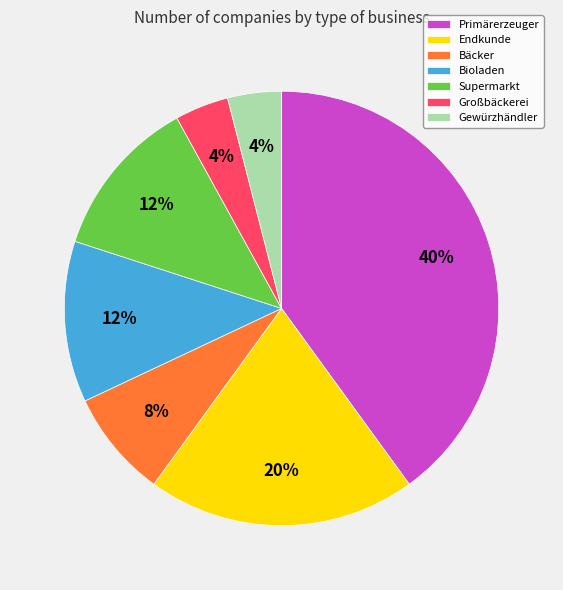

Is the sum of Primärerzeuger and Großbäckerei greater than half?

No